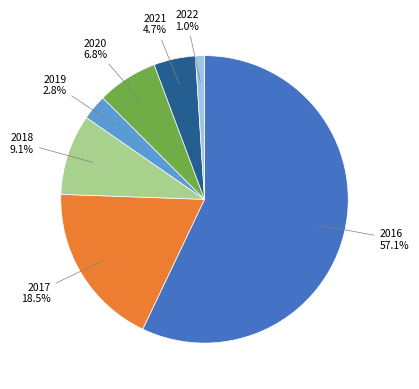

Does any single category account for the majority?

Yes